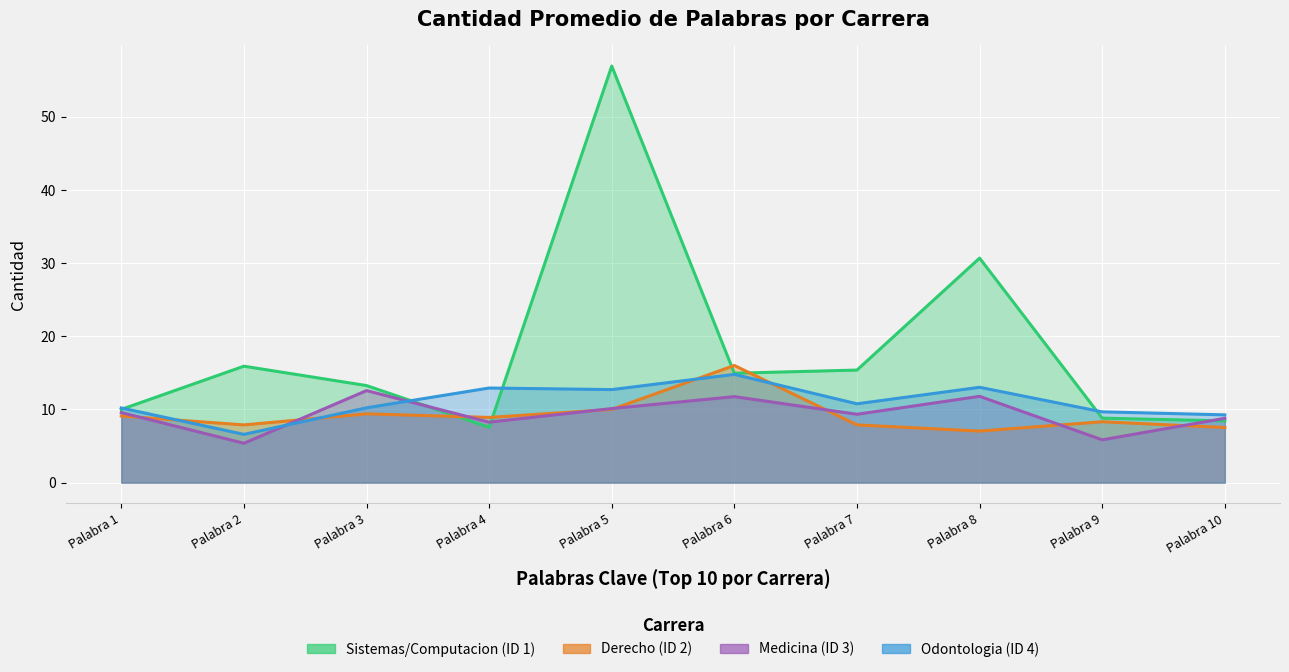

Reading left to right, transcribe all the data shown in this chart.

Sistemas/Computacion (ID 1): 10.0	15.9	13.3	7.5	56.9	14.9	15.4	30.7	8.8	8.4
Derecho (ID 2): 9.1	7.9	9.4	8.9	10.0	16.0	7.9	7.0	8.3	7.5
Medicina (ID 3): 9.6	5.4	12.6	8.3	10.1	11.7	9.3	11.8	5.8	8.8
Odontologia (ID 4): 10.2	6.6	10.2	12.9	12.7	14.8	10.8	13.0	9.7	9.3